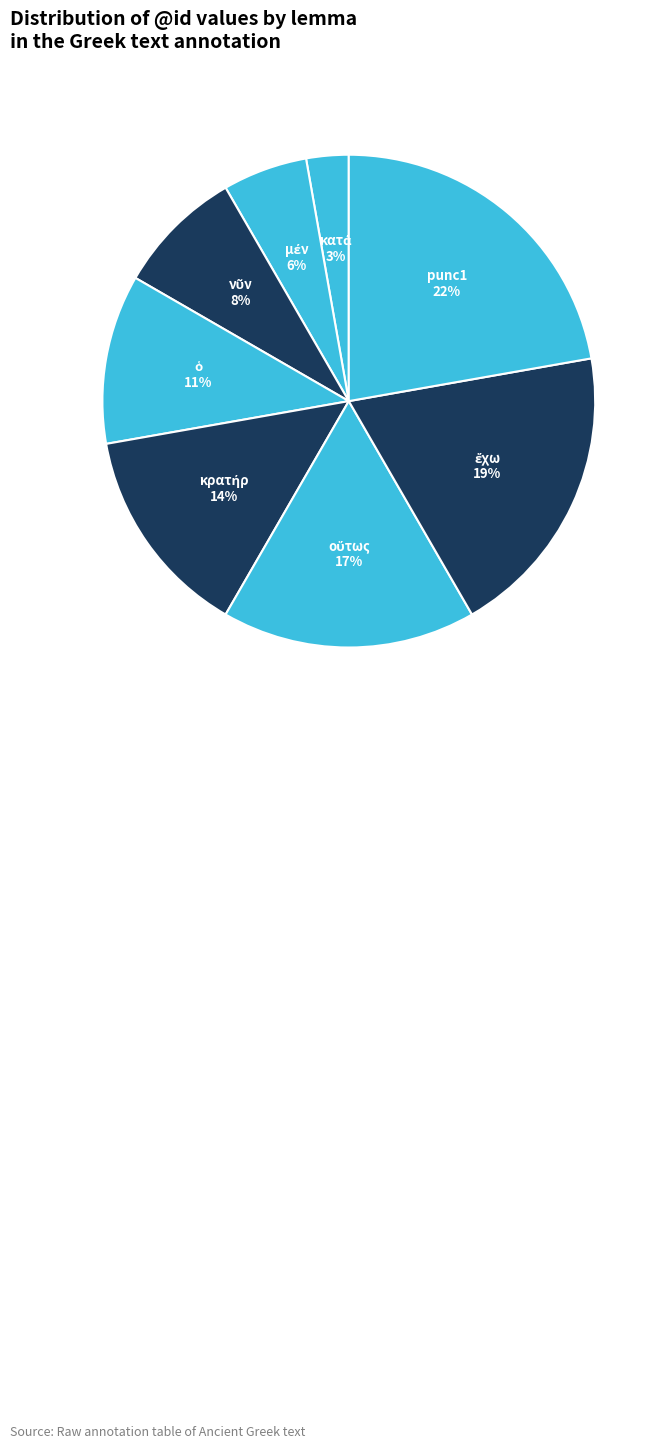

What percentage is the punc1 slice, to the nearest percent?

22%